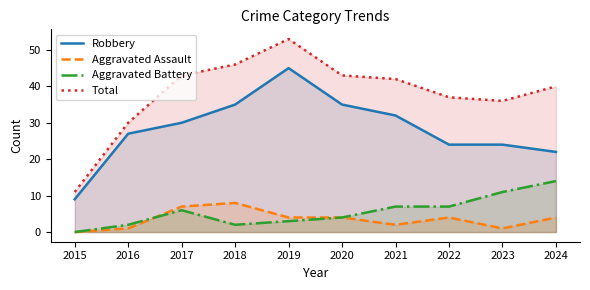

The Aggravated Battery series shows 11 at 2023. True or false?

True